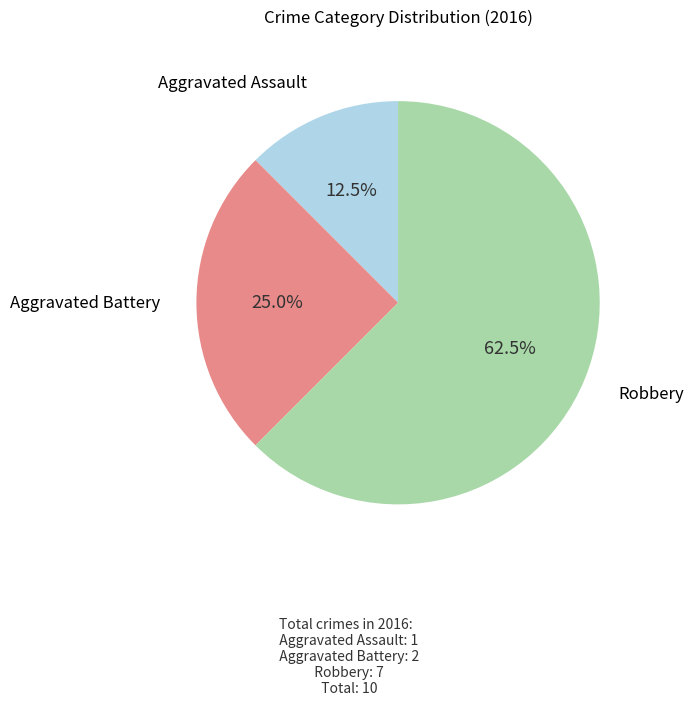

Is there a majority slice in this chart?

Yes